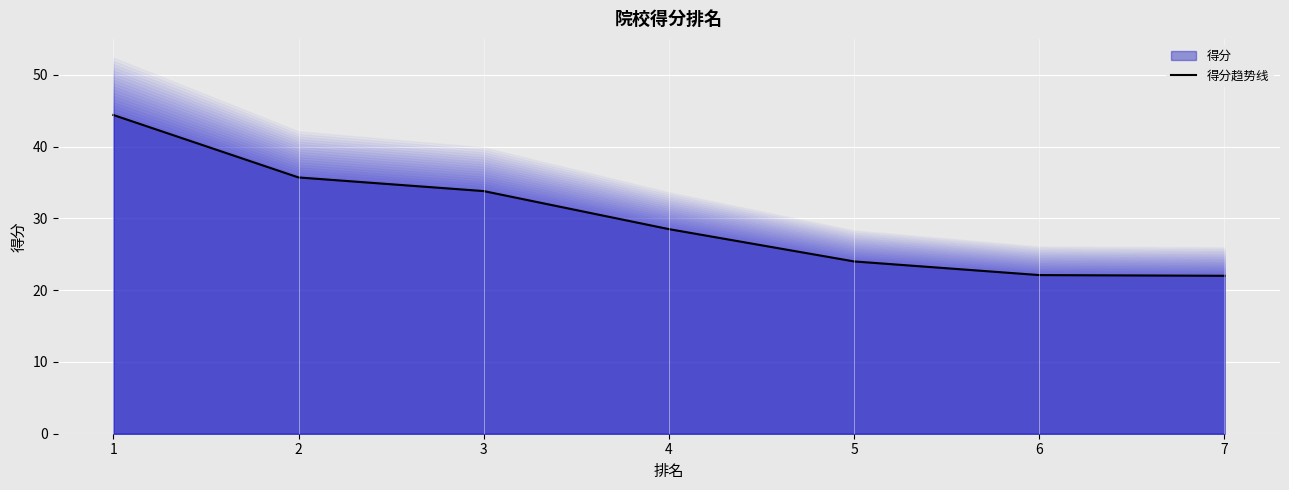

What is the average value?

30.1